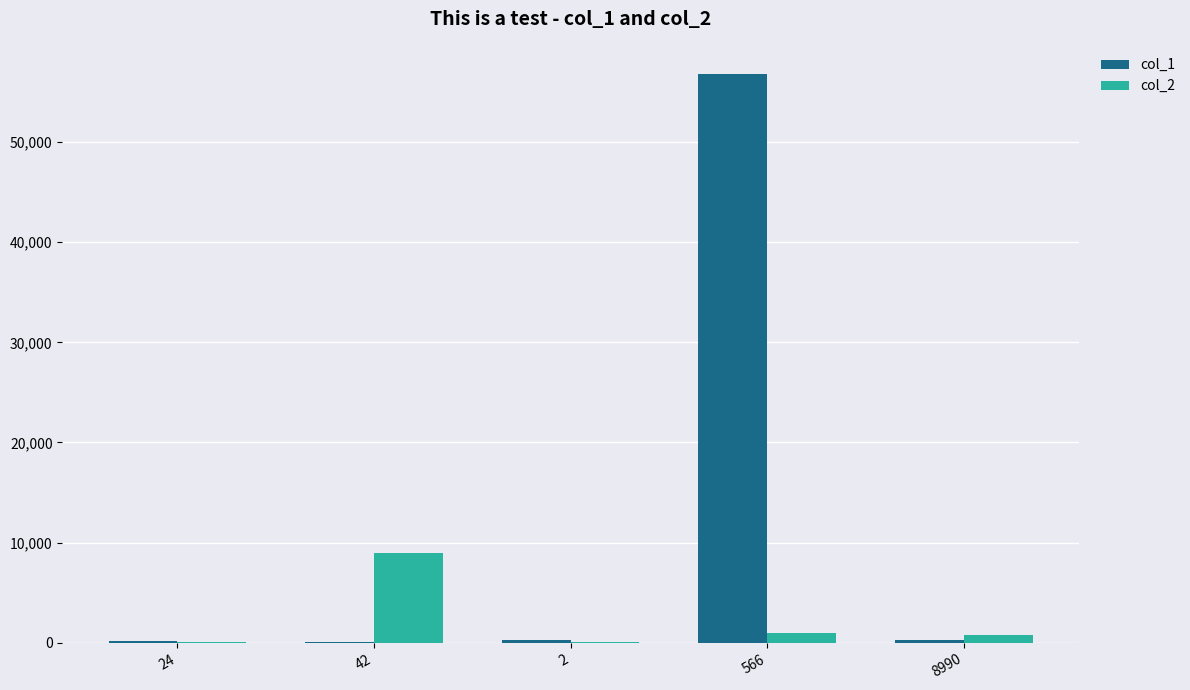

What are all the series names shown in the legend?

col_1, col_2